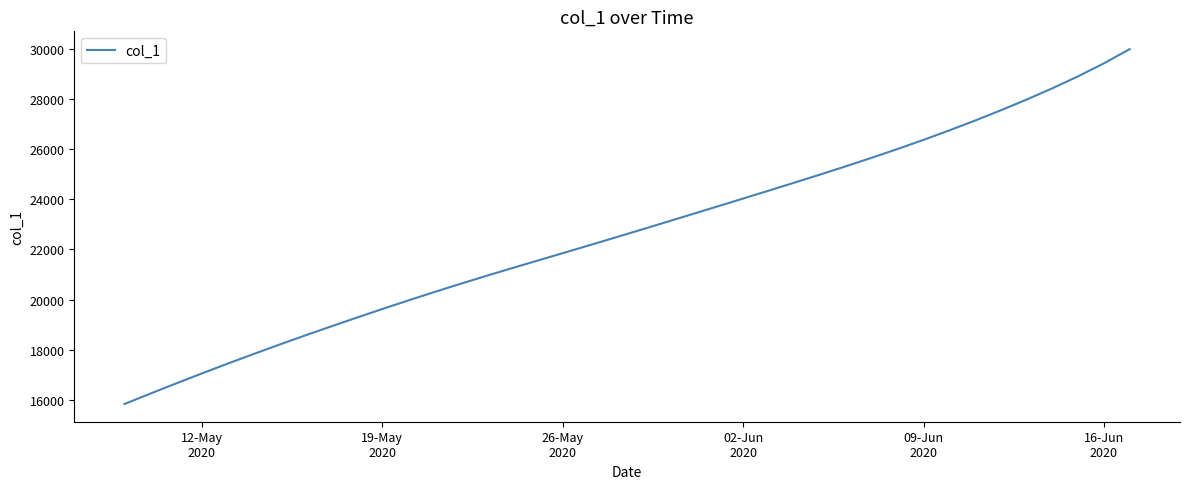

What is the minimum value shown in the chart?

15842.6